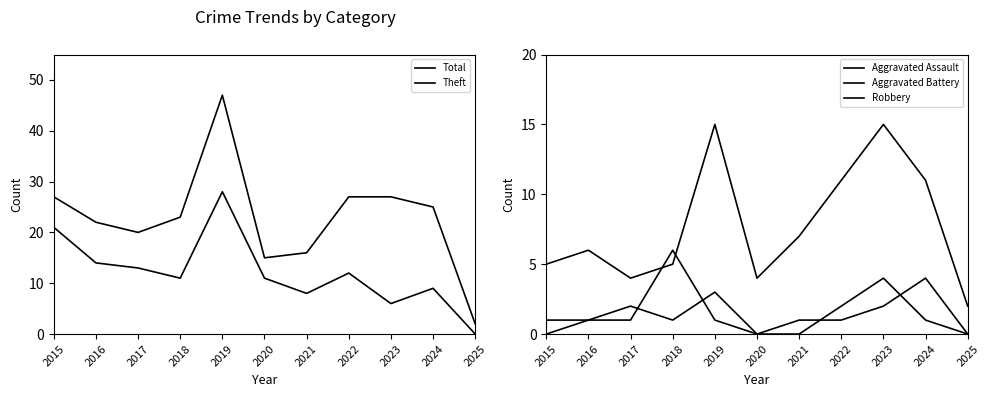

How many data points in Aggravated Battery are less than 1?

2